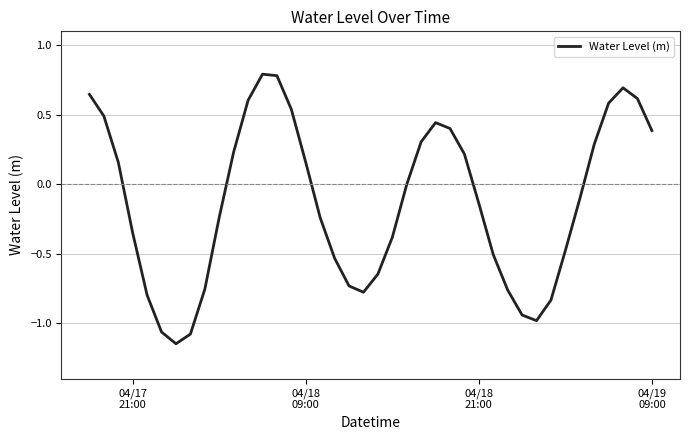

What is the maximum value shown in the chart?

0.8